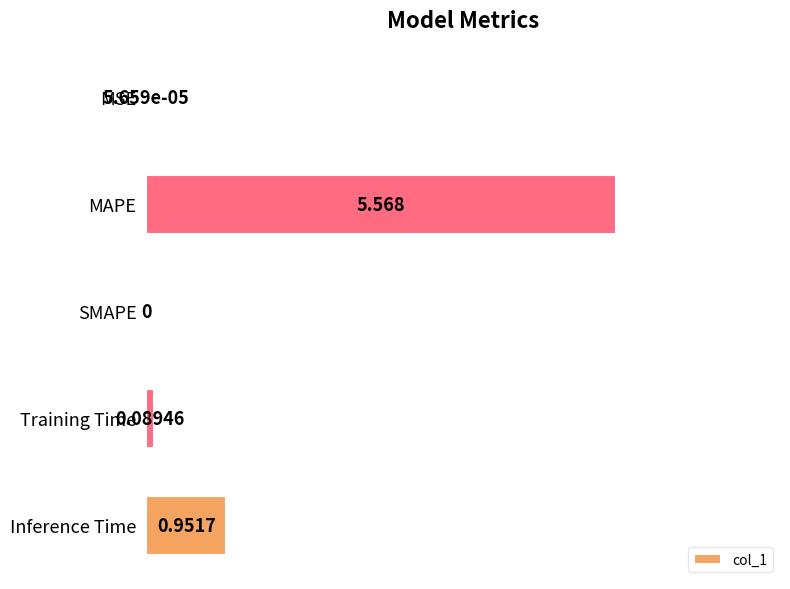

Which has a higher value, Inference Time or MSE?

Inference Time